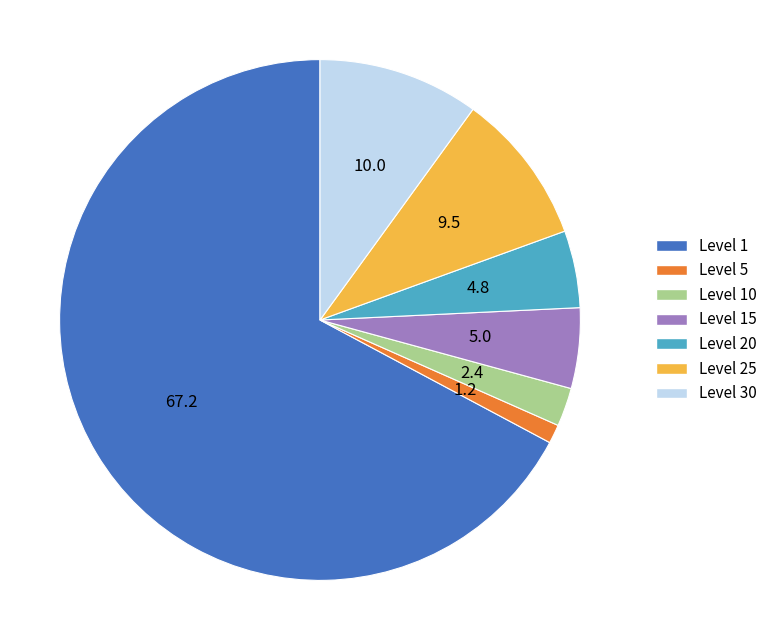

Is it true that Level 30 is 2% of the pie?

False